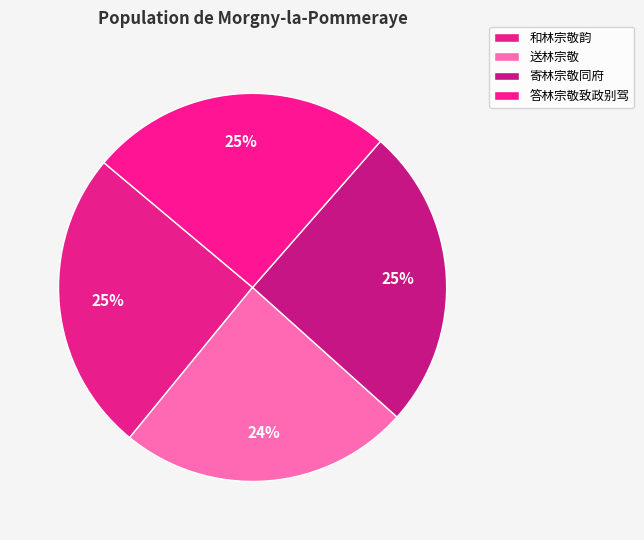

To the nearest percent, what is the difference between the 送林宗敬 and 和林宗敬韵 slice percentages?

1%